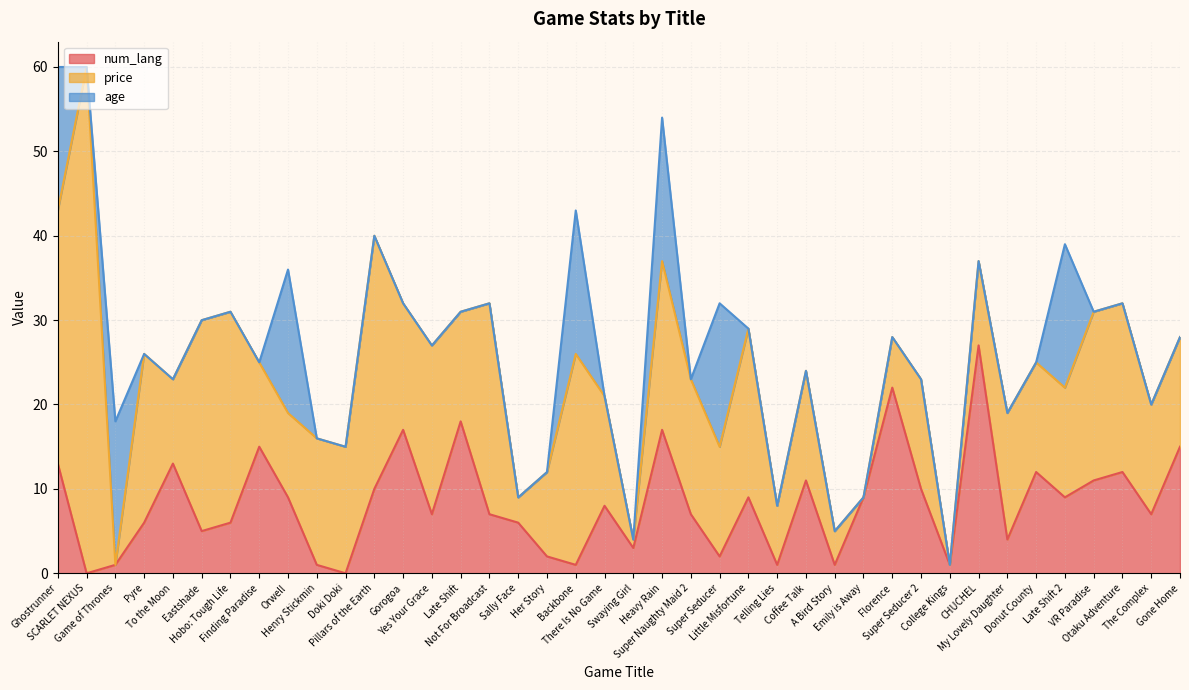

Rank the series at To the Moon from lowest to highest value.

age, price, num_lang